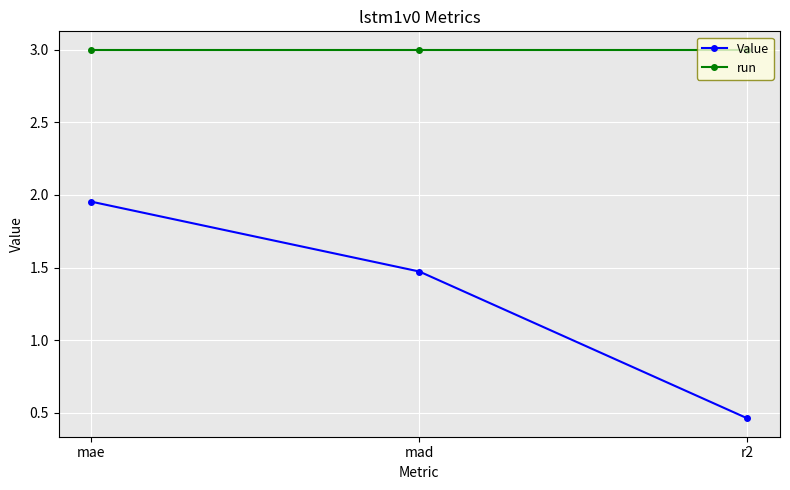

True or false: run has a value of 3.0 at mad.

True